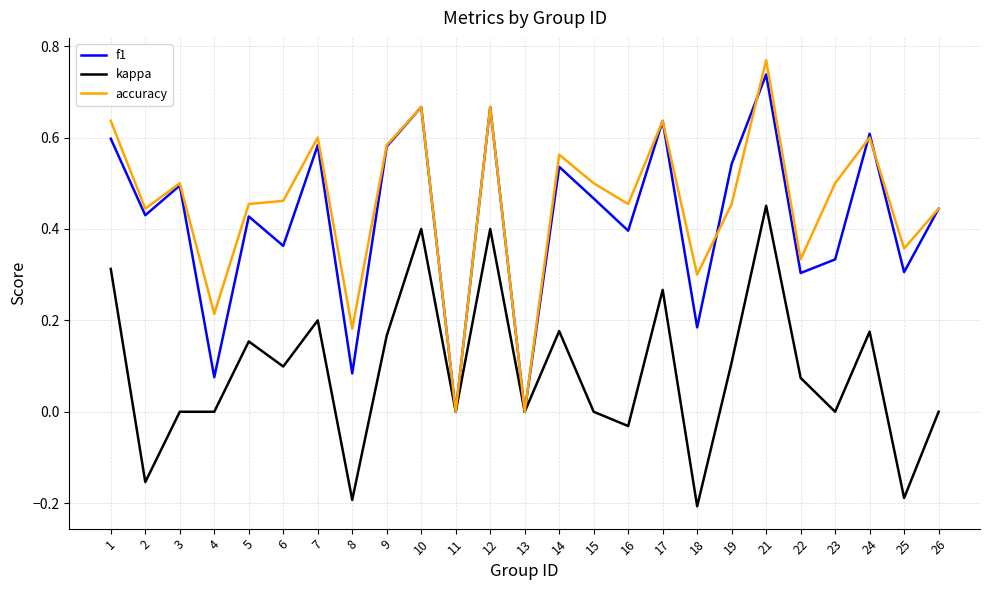

At which label does f1 reach its peak?

21